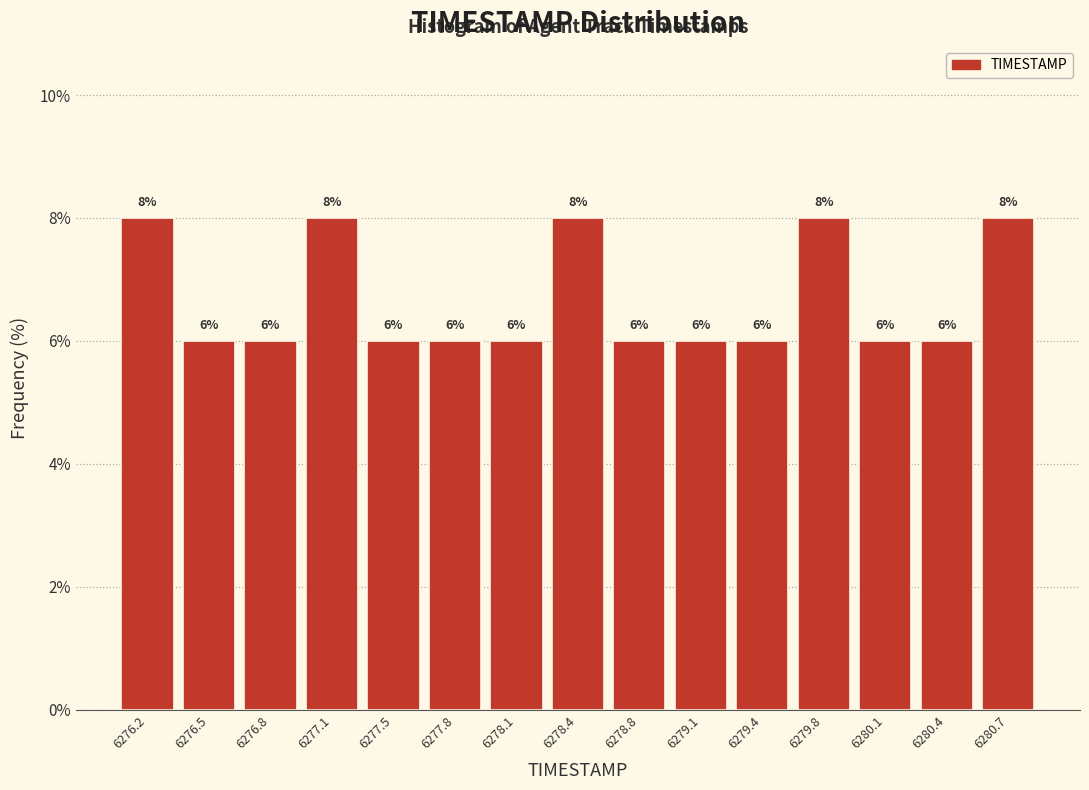

Reading left to right, transcribe this chart: for each bar, give the range it covers on the x-axis and its height. The bar edges are not printed on the chart, so give them approximately, as read against the axis.

6276.00 to 6276.35: 8
6276.35 to 6276.65: 6
6276.65 to 6277.00: 6
6277.00 to 6277.30: 8
6277.30 to 6277.65: 6
6277.65 to 6277.95: 6
6277.95 to 6278.30: 6
6278.30 to 6278.60: 8
6278.60 to 6278.95: 6
6278.95 to 6279.25: 6
6279.25 to 6279.60: 6
6279.60 to 6279.90: 8
6279.90 to 6280.25: 6
6280.25 to 6280.55: 6
6280.55 to 6280.90: 8